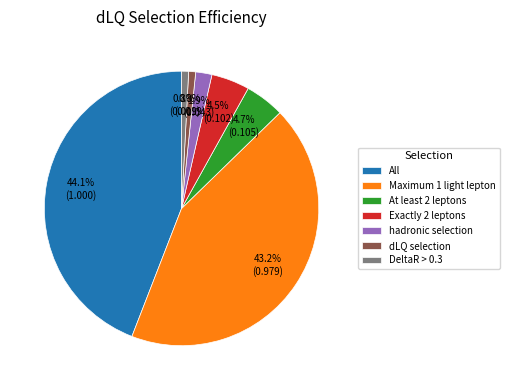

What percentage is NOT represented by DeltaR > 0.3?

99.2%